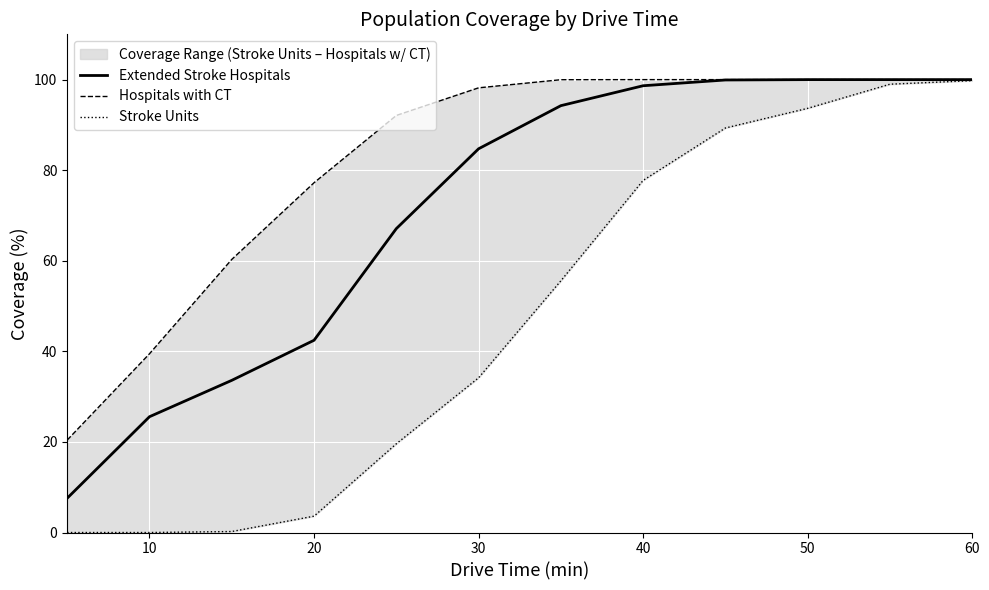

True or false: Hospitals with CT and Stroke Units intersect in this chart.

False